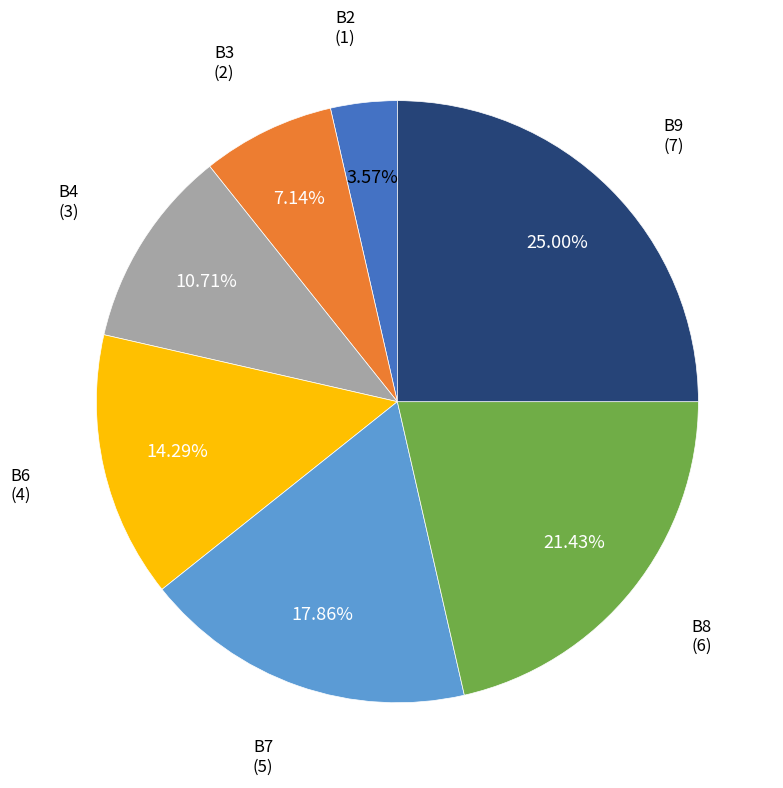

The B2 slice represents 4% of the pie. True or false?

True